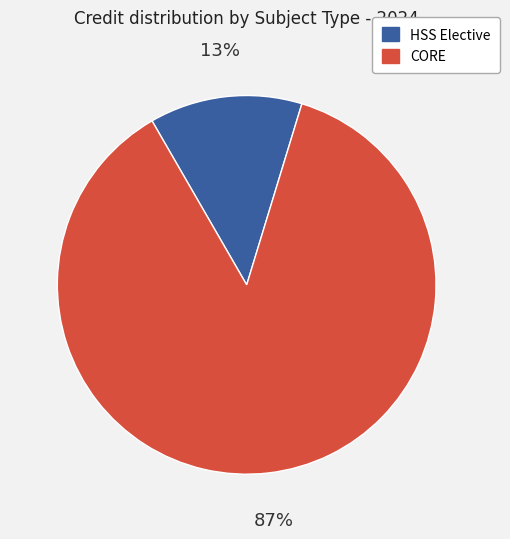

How many slices are in this pie chart?

2